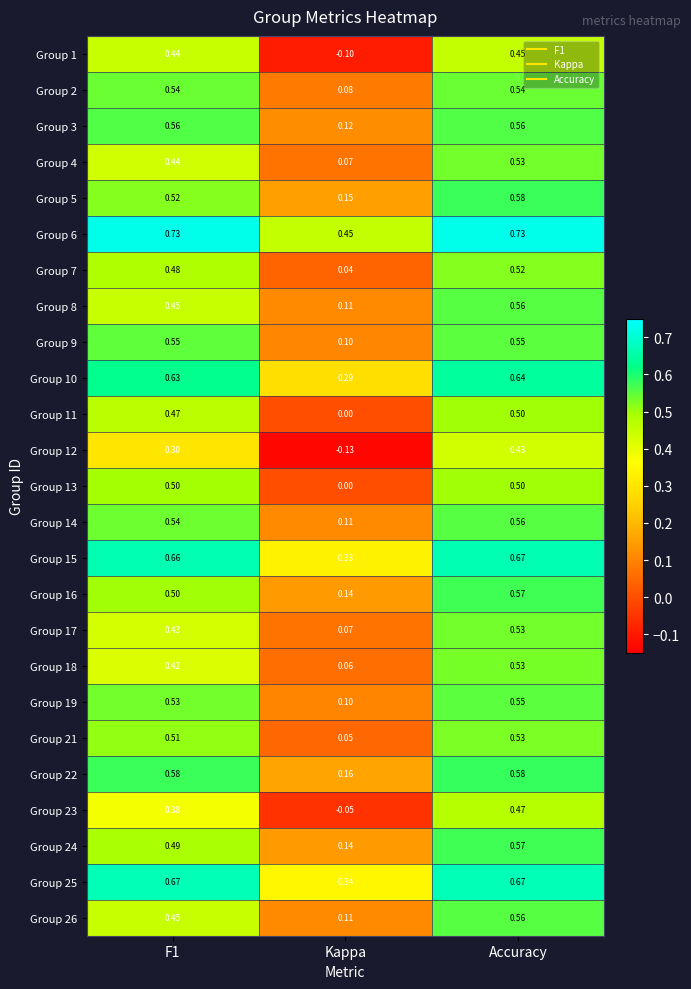

At which label does Group 24 reach its peak?

Accuracy